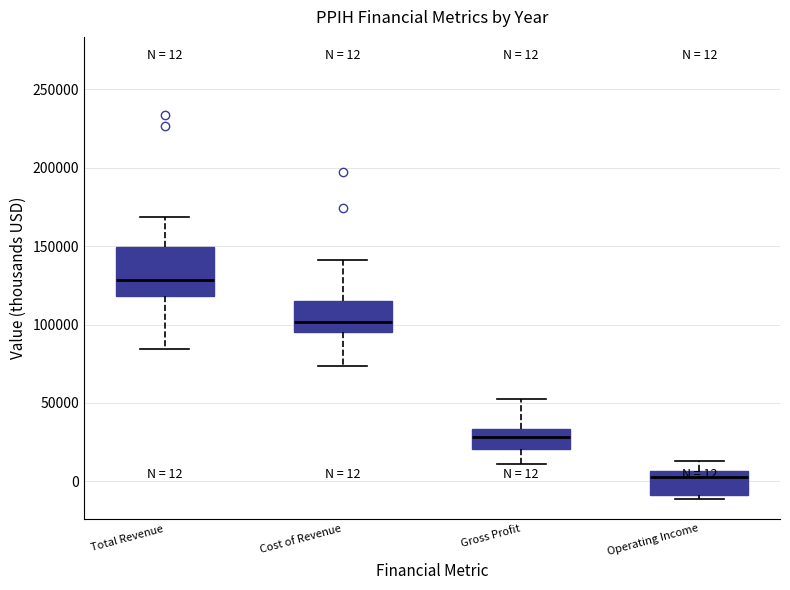

Which box's median line is the highest?

Total Revenue